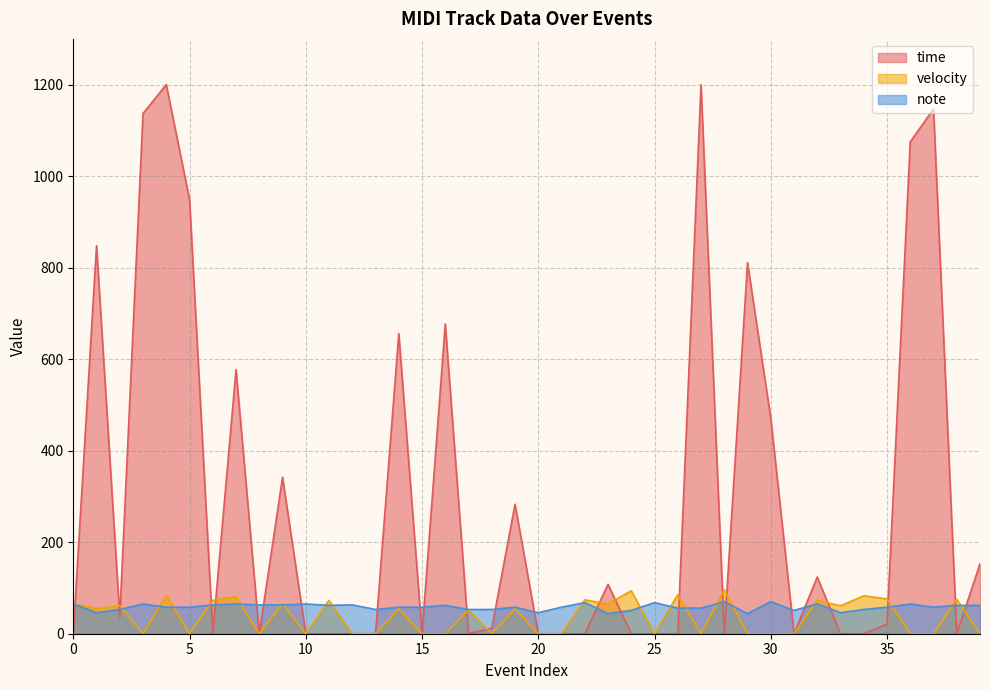

Which series has the widest spread of values?

time